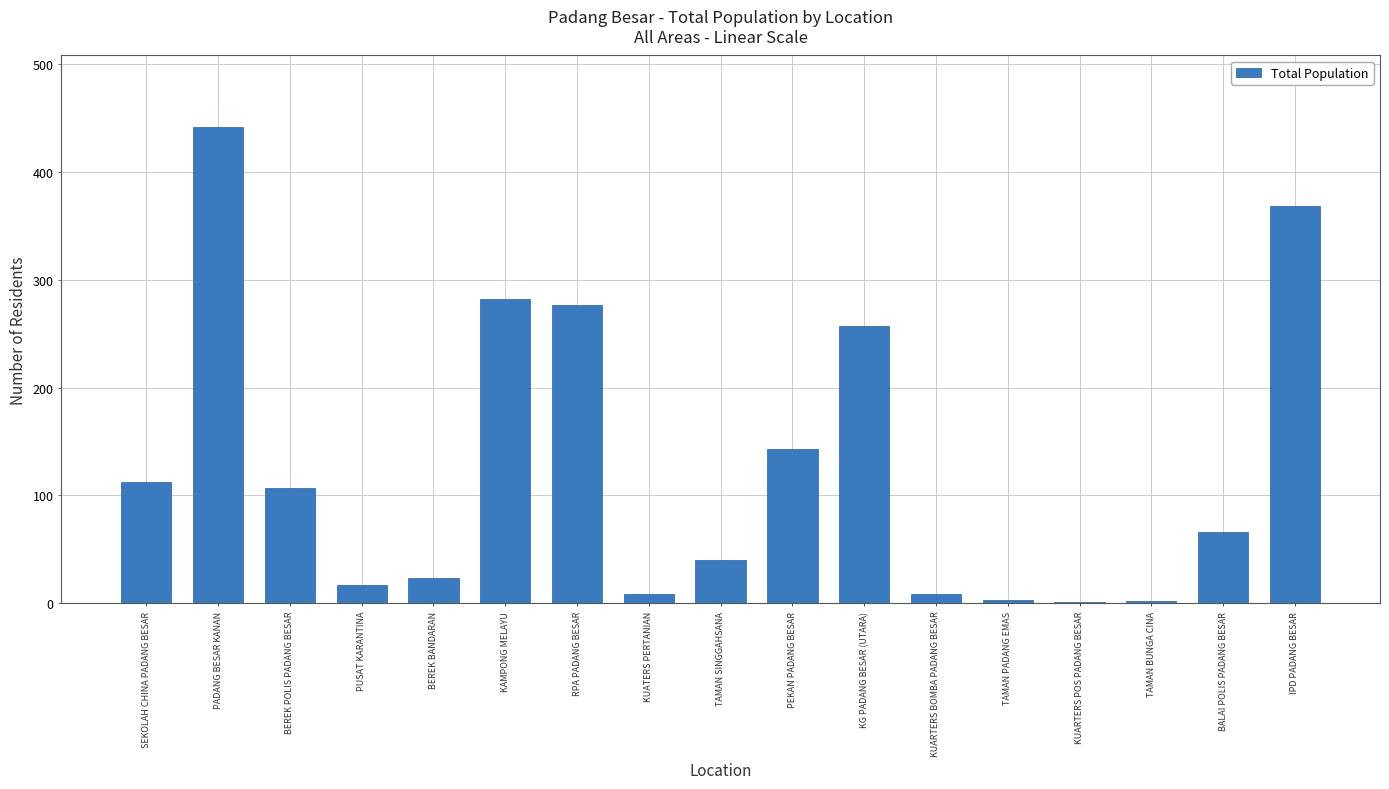

At which label is the value closest to 221?

KG PADANG BESAR (UTARA)